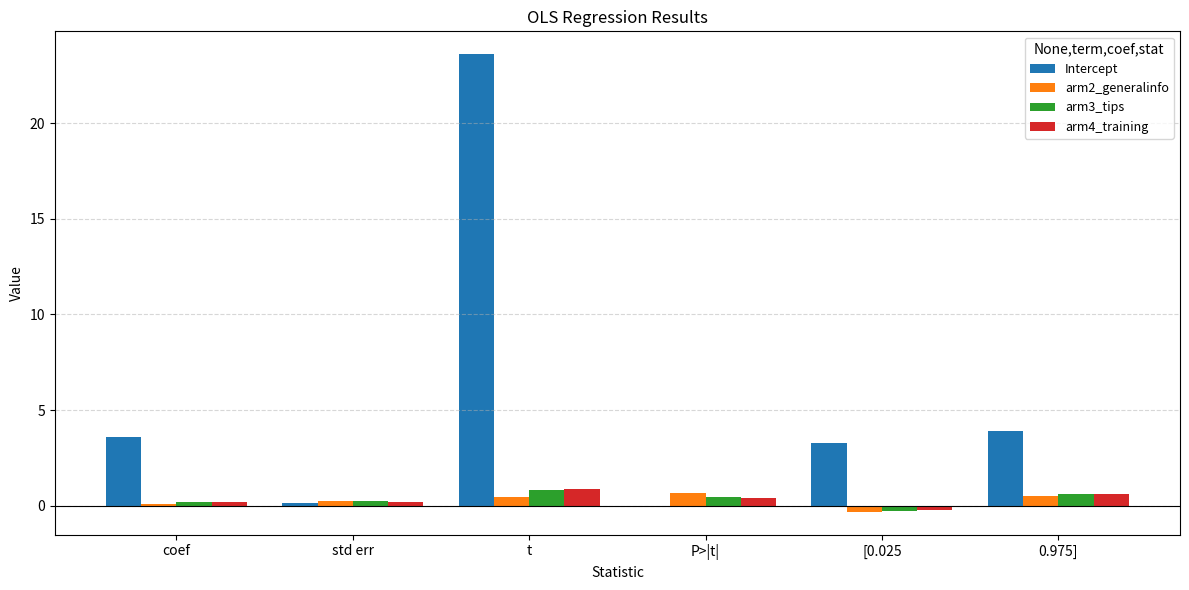

Is it true that arm3_tips equals 0.6 at 0.975]?

True